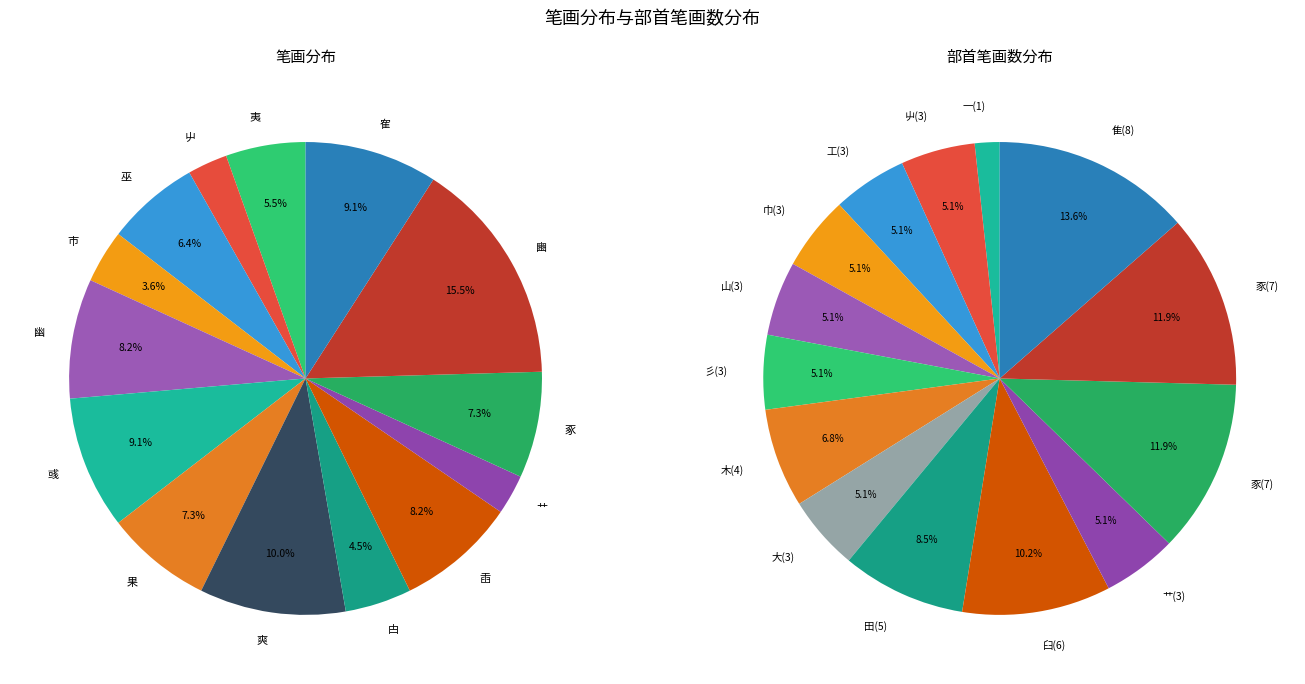

To the nearest percent, what percentage of the pie is 幽(9)?

8%